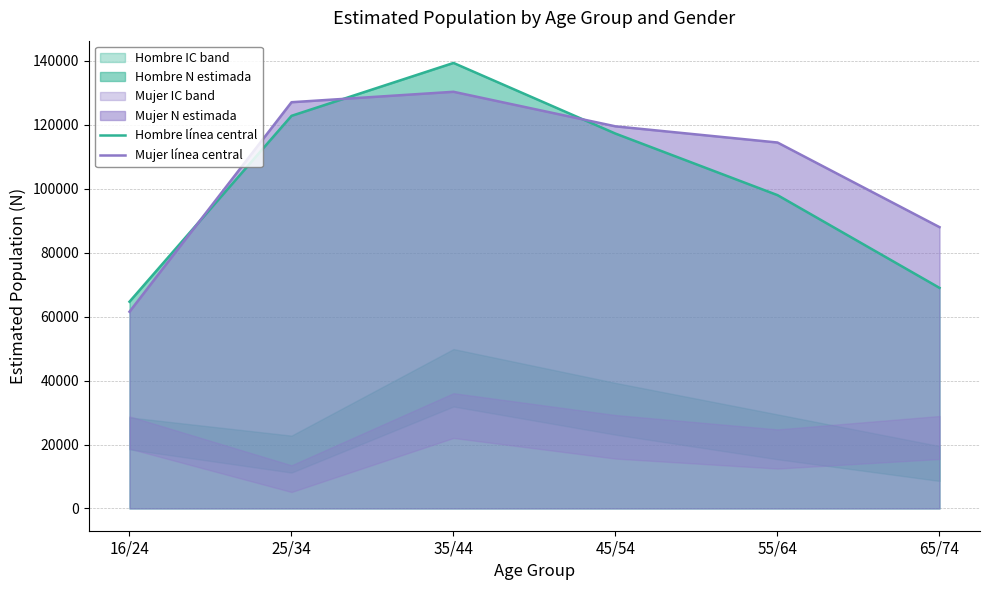

In Mujer línea central, how many points are higher than both neighbors (excluding endpoints)?

1